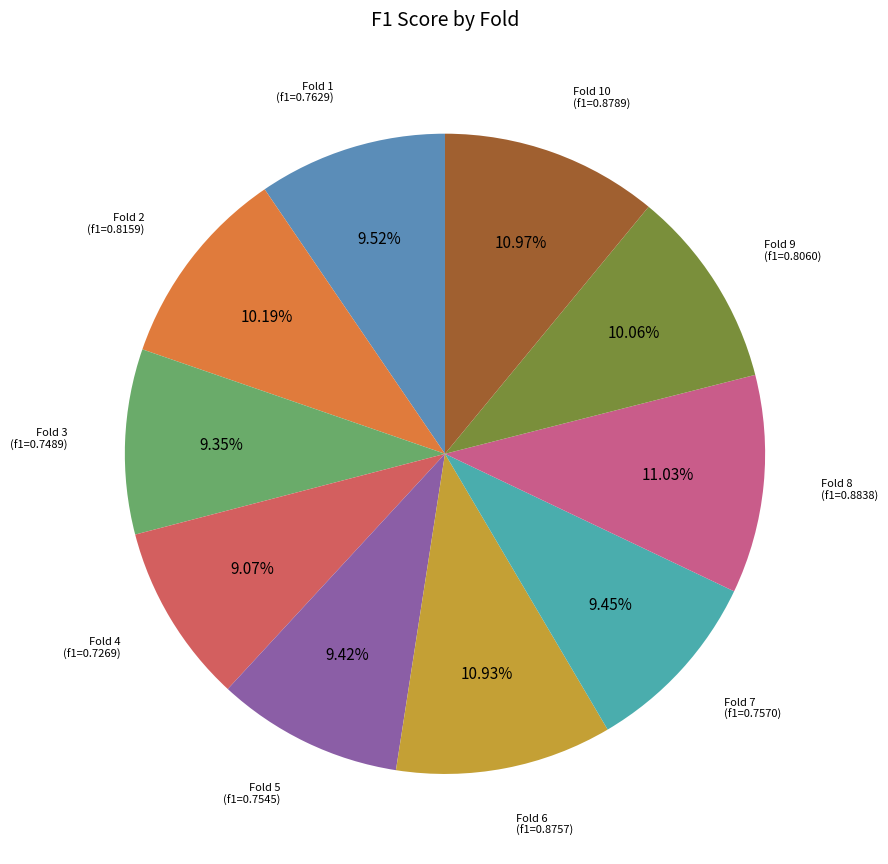

How many slices are in this pie chart?

10